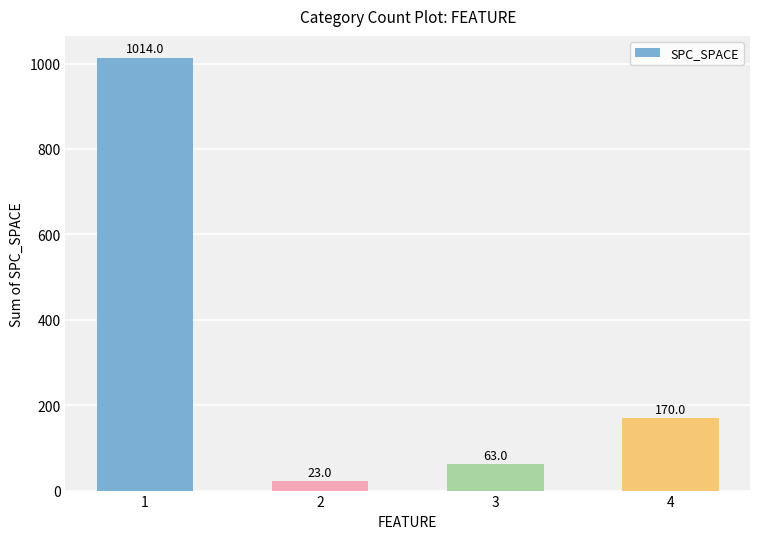

List the labels in order of value, largest first.

1, 4, 3, 2